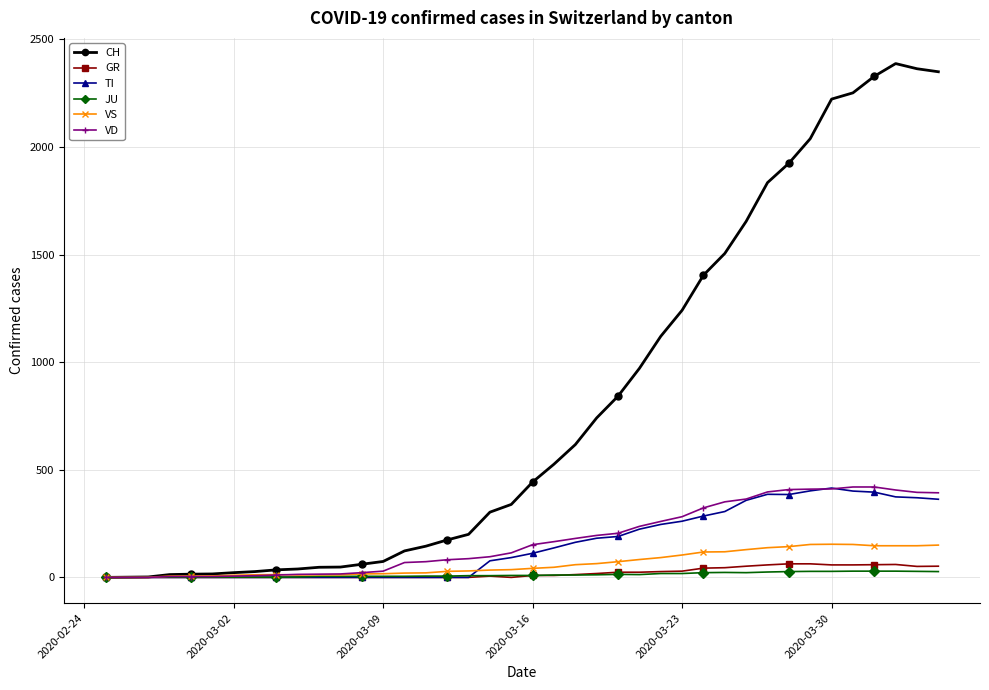

Which series has the largest total across all categories?

CH